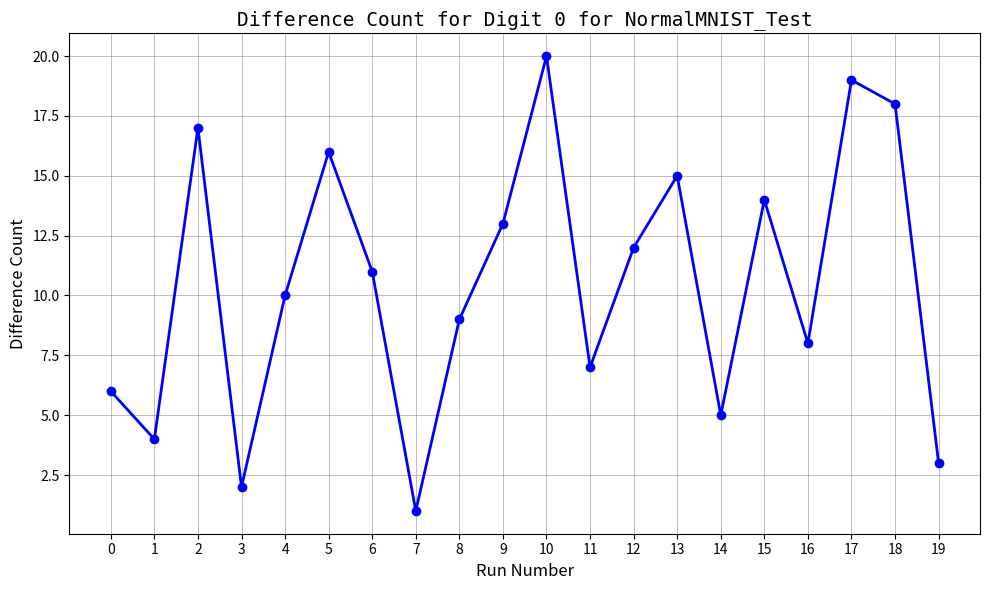

What is the difference between the second highest and second lowest values?

17